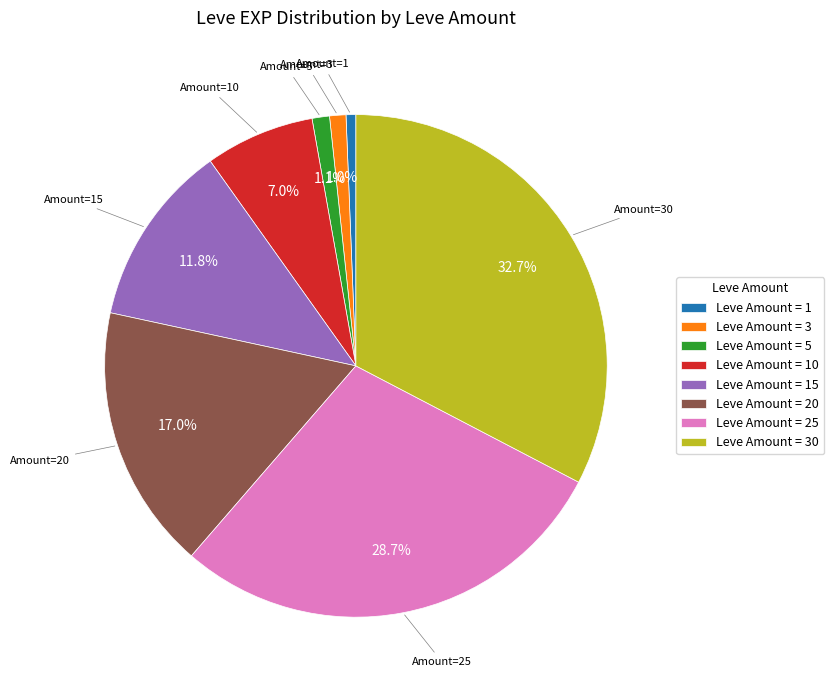

What is the ratio of the value at Leve Amount = 25 to the value at Leve Amount = 20?

1.7